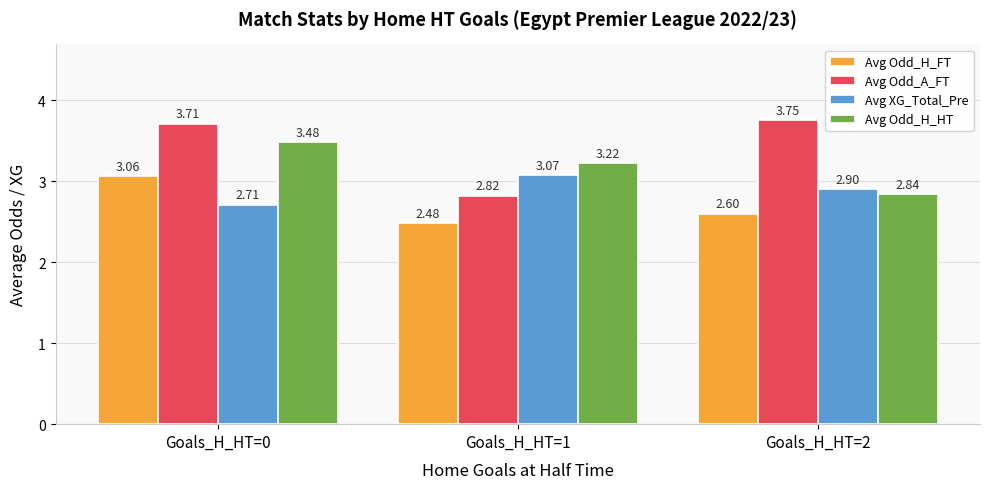

List the series in order of their overall mean, highest first.

Avg Odd_A_FT, Avg Odd_H_HT, Avg XG_Total_Pre, Avg Odd_H_FT